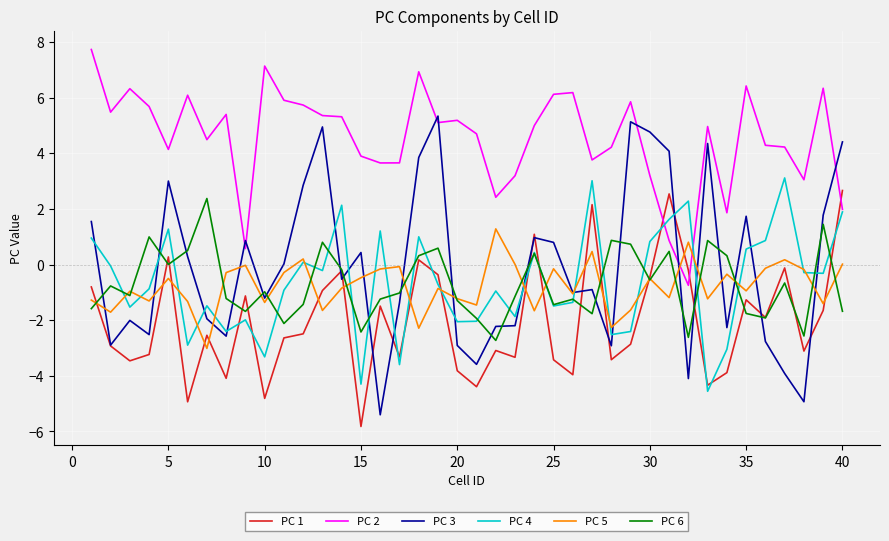

True or false: PC 2 and PC 6 intersect in this chart.

False